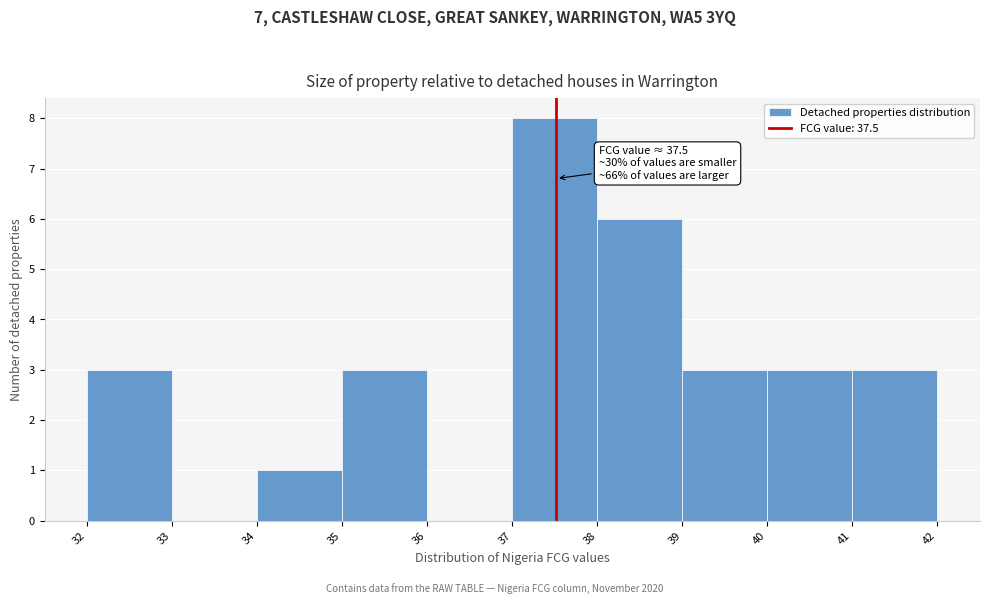

Which range on the x-axis has the tallest bar?

37 to 38